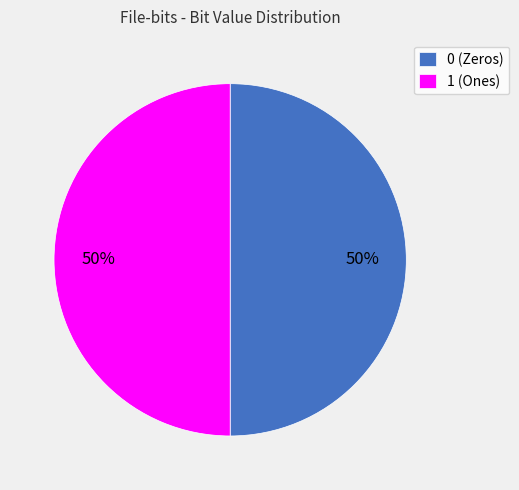

How many slices are in this pie chart?

2